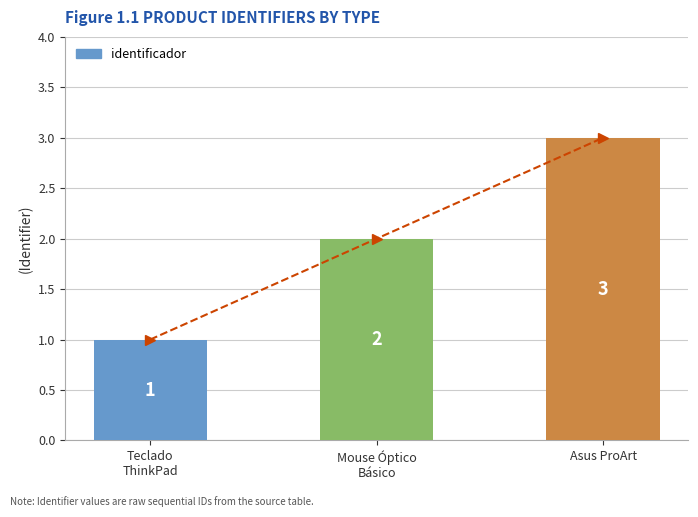

What is the difference between the second highest and minimum values?

1